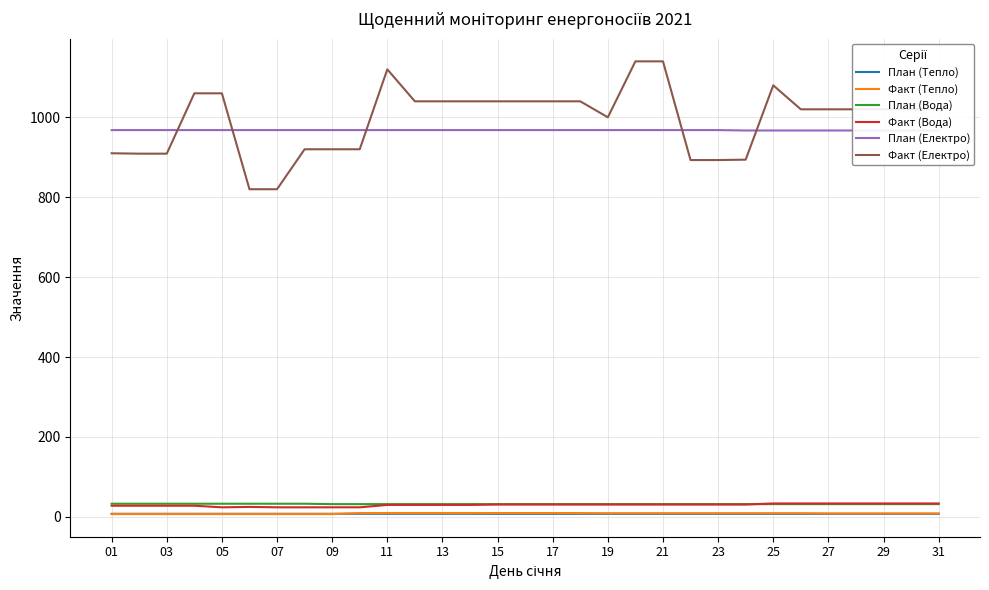

The value of Факт (Тепло) at 01 is 3.8. True or false?

False